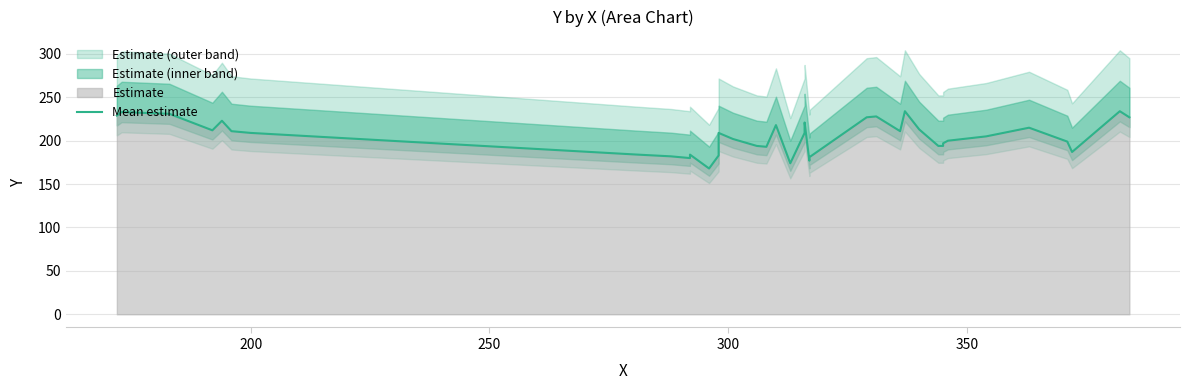

What is the difference between the maximum and second lowest values?

60